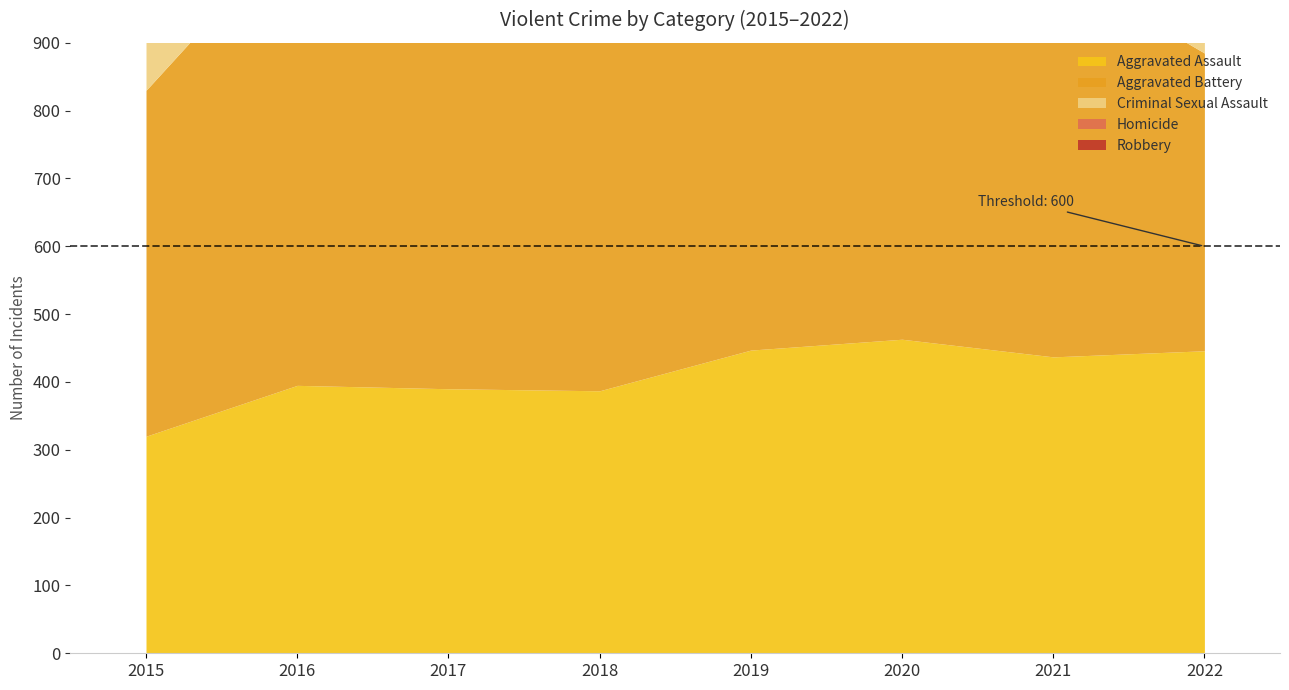

Rank the categories by Robbery value from lowest to highest.

2022, 2021, 2019, 2020, 2015, 2018, 2017, 2016